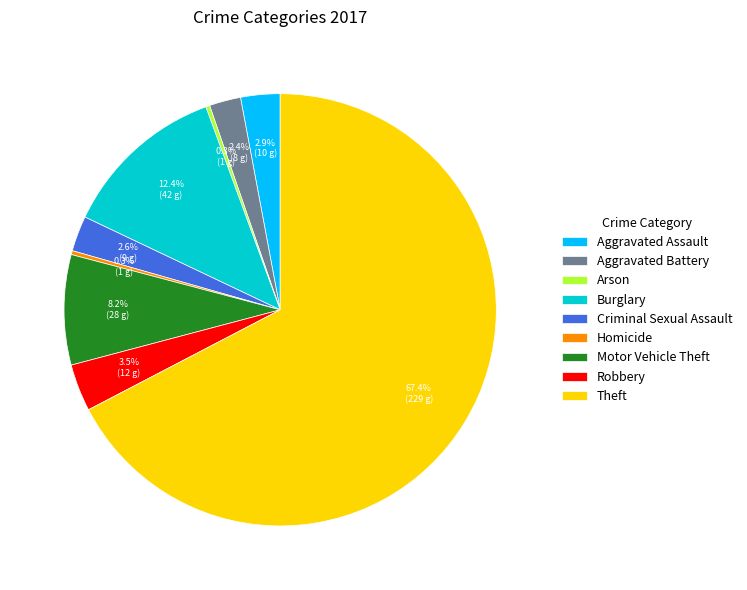

Which slice is the largest?

Theft